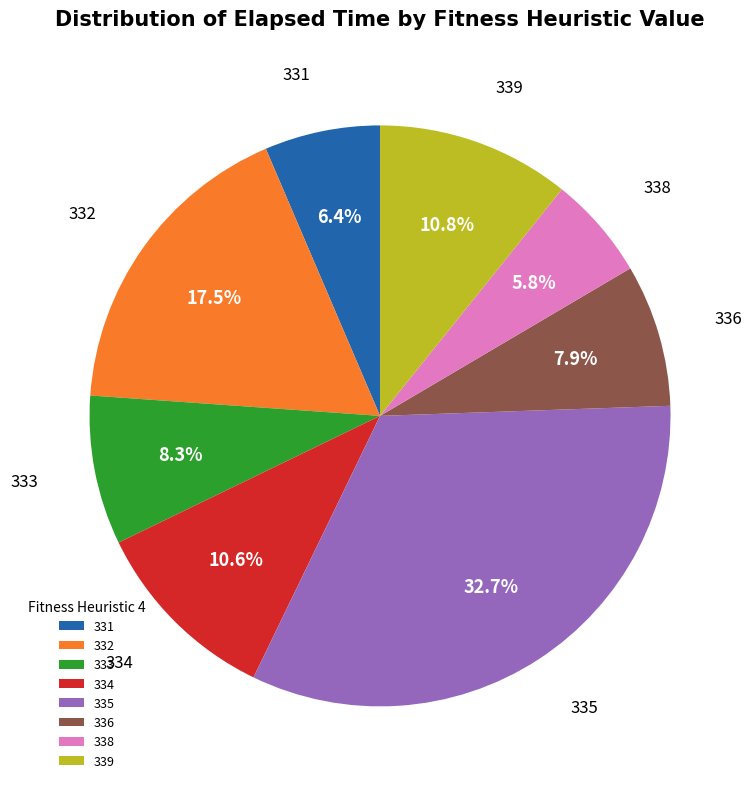

To the nearest percent, what portion does 334 represent?

11%